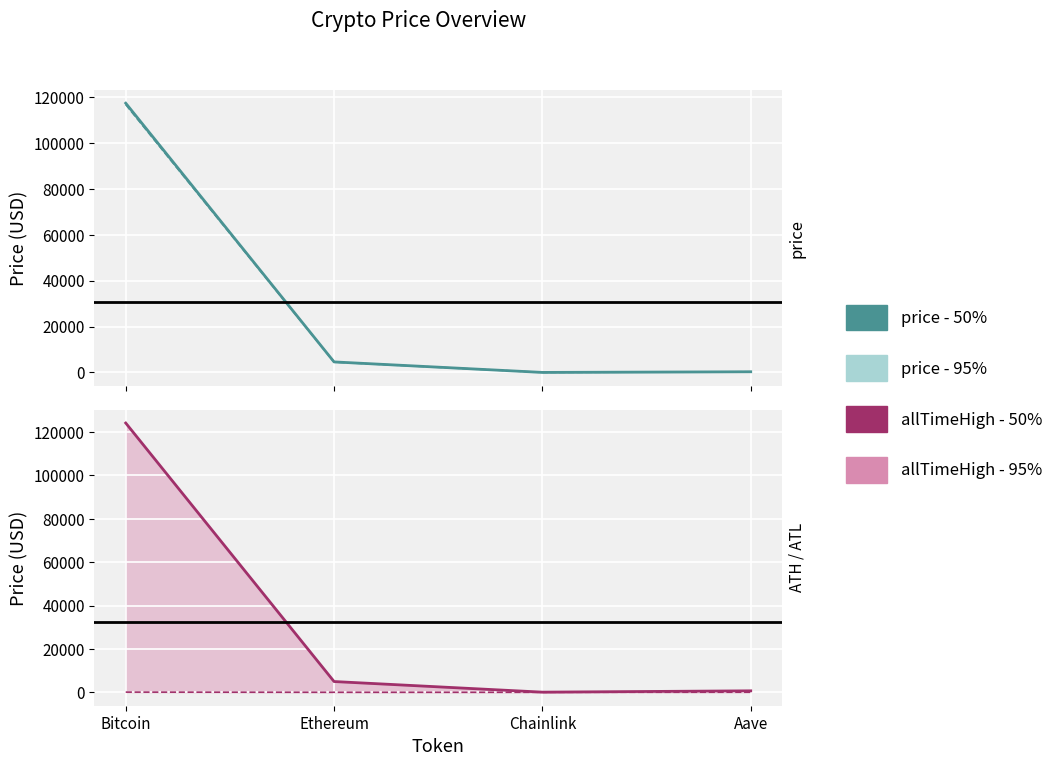

What is the difference between the highest and lowest values at Aave?

353.4